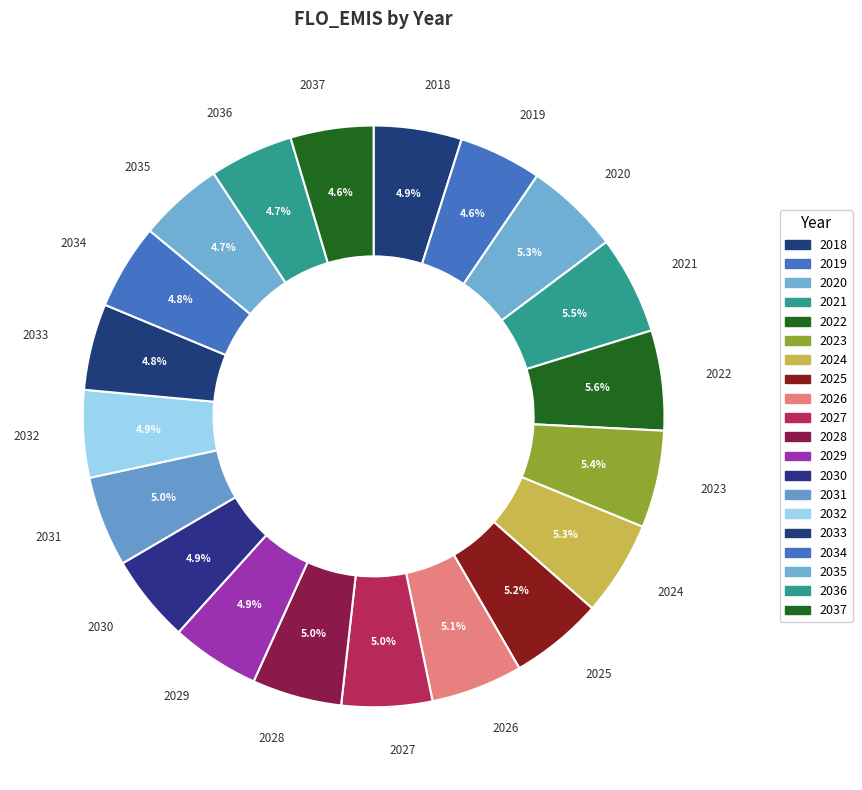

Does any single category account for the majority?

No